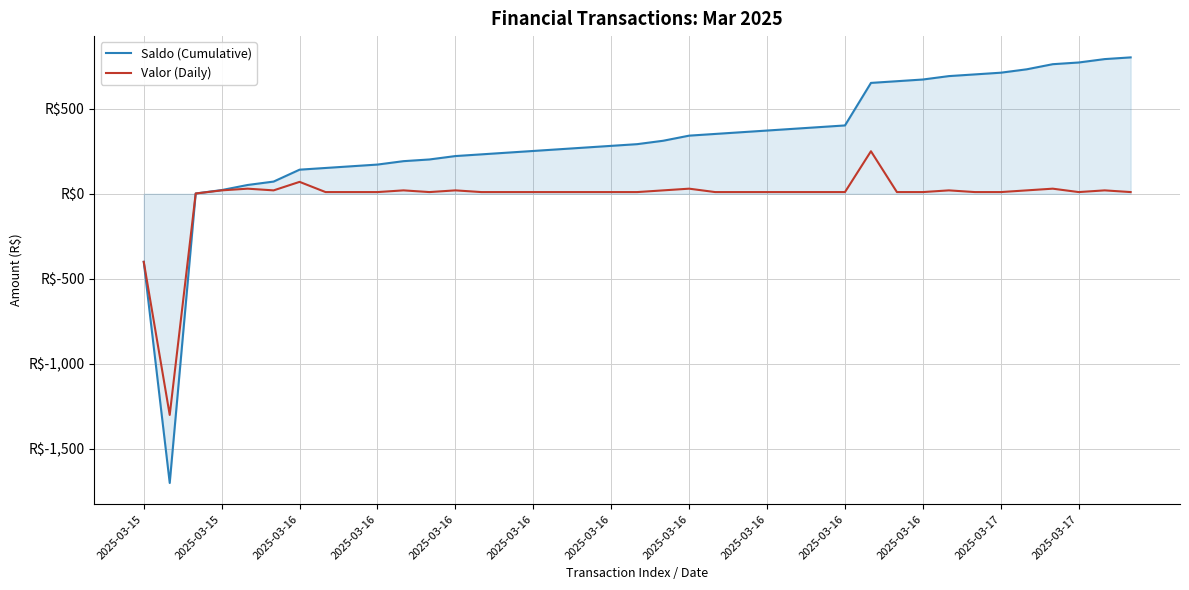

What is the greatest value displayed?

801.7